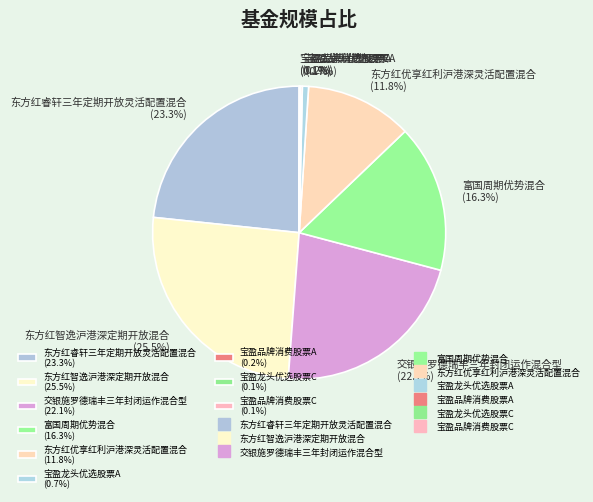

Between 交银施罗德瑞丰三年封闭运作混合型 (22.1%) and 宝盈龙头优选股票A (0.7%), which is larger?

交银施罗德瑞丰三年封闭运作混合型 (22.1%)